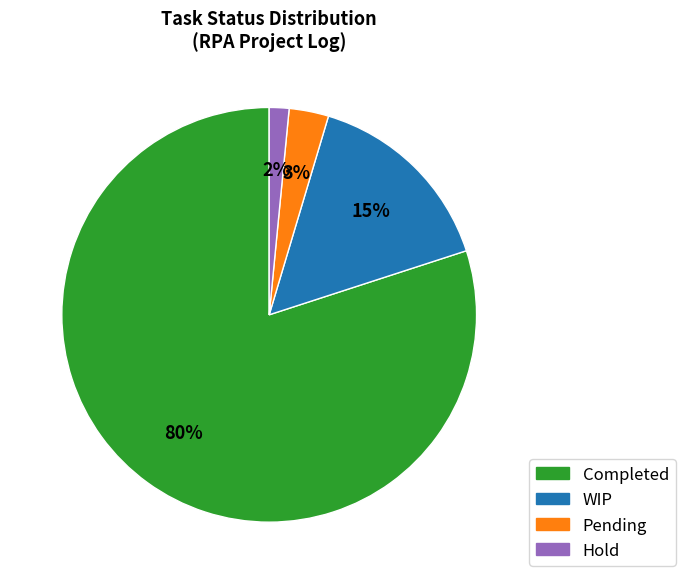

Is the sum of Pending and Hold greater than half?

No